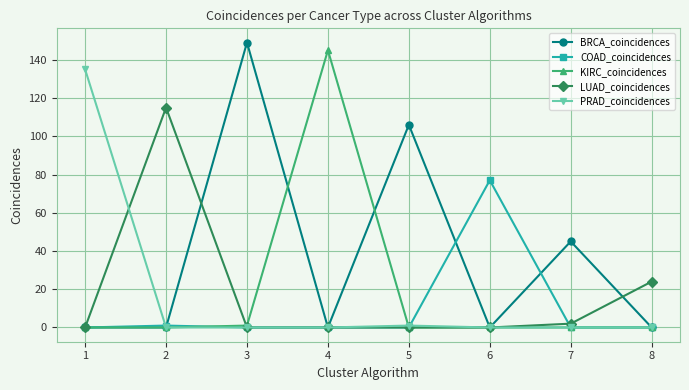

Reading left to right, list all the values displayed in this chart.

BRCA_coincidences: 1=0	2=0	3=149	4=0	5=106	6=0	7=45	8=0
COAD_coincidences: 1=0	2=1	3=0	4=0	5=0	6=77	7=0	8=0
KIRC_coincidences: 1=0	2=0	3=1	4=145	5=0	6=0	7=0	8=0
LUAD_coincidences: 1=0	2=115	3=0	4=0	5=0	6=0	7=2	8=24
PRAD_coincidences: 1=135	2=0	3=0	4=0	5=1	6=0	7=0	8=0